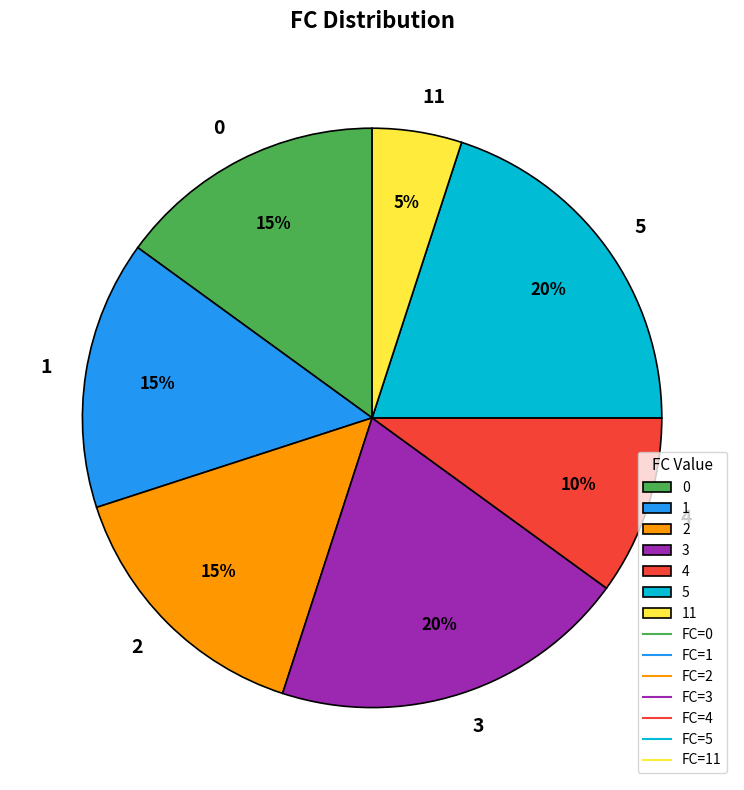

To the nearest percent, what portion does 0 represent?

15%